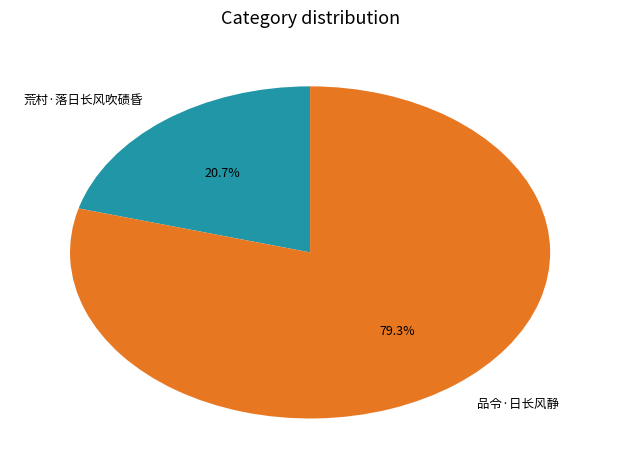

What is the majority slice?

品令·日长风静